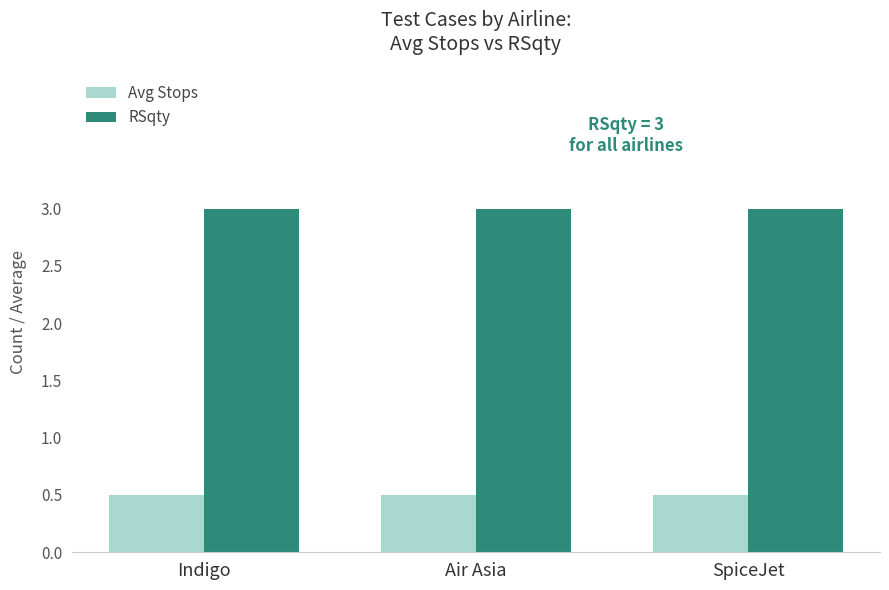

At how many categories does at least one series exceed 2?

3